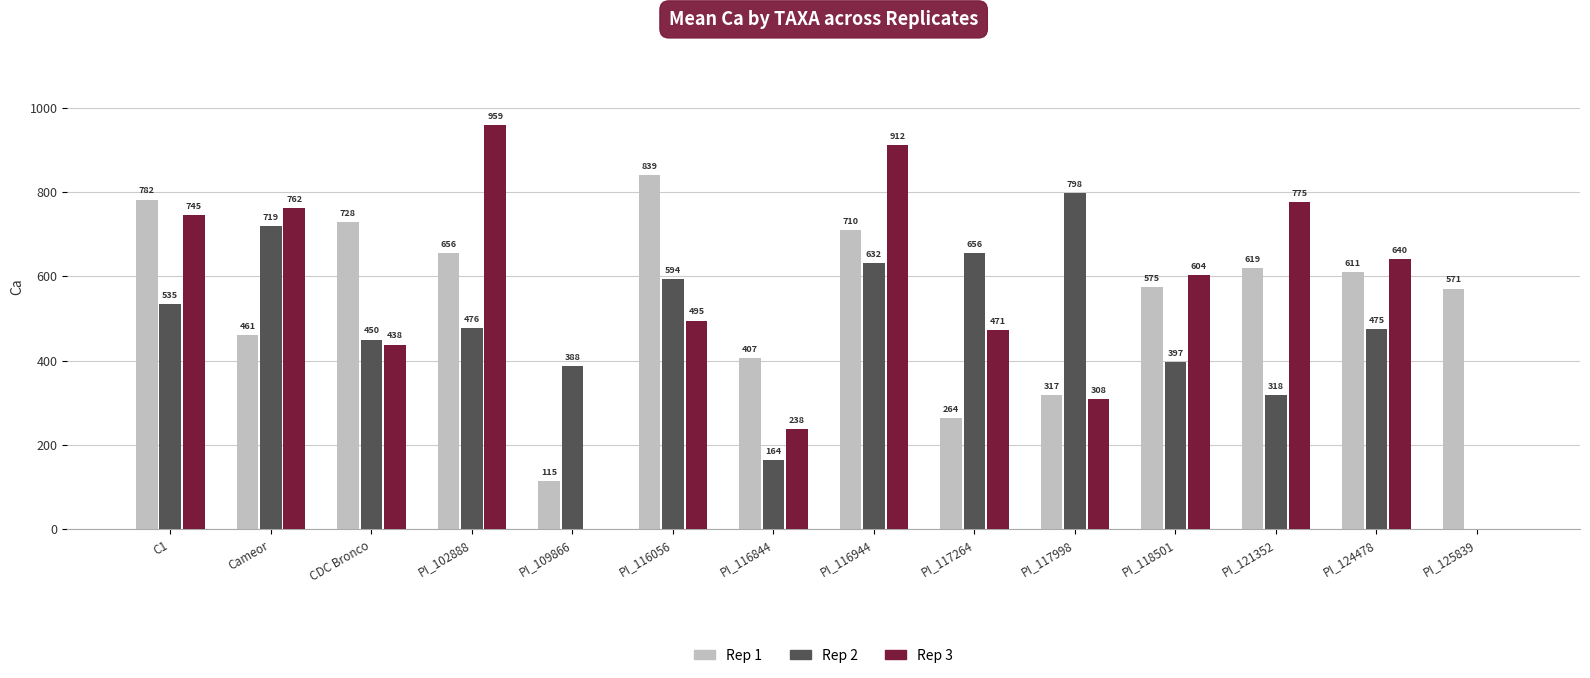

Which series has the largest total across all categories?

Rep 1